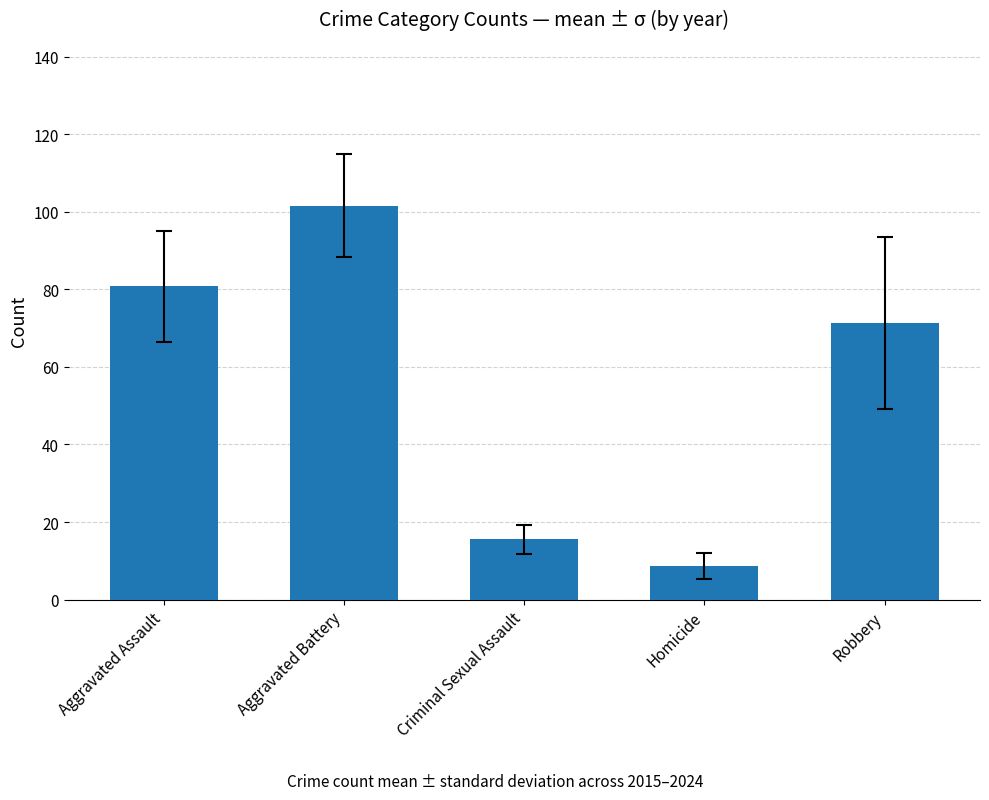

The value at Criminal Sexual Assault is 15.6. True or false?

True